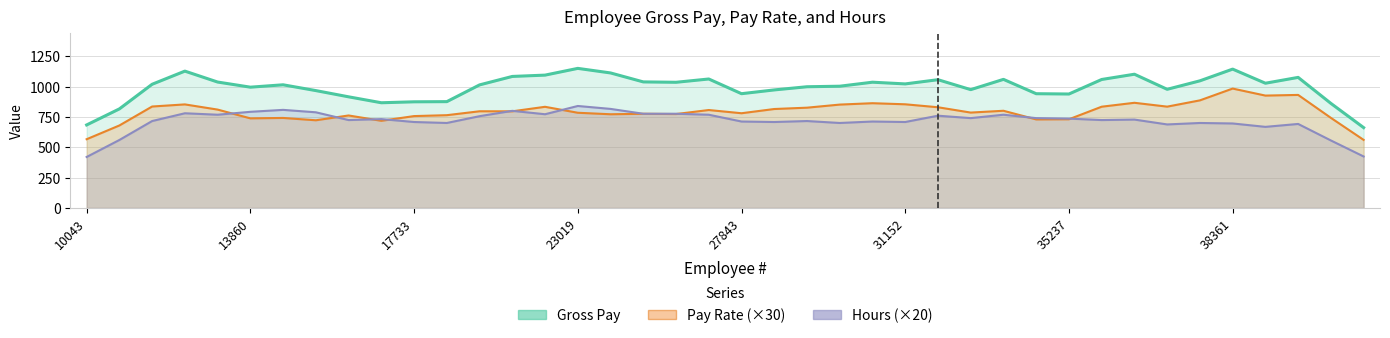

True or false: Gross Pay and Hours (×20) intersect in this chart.

False